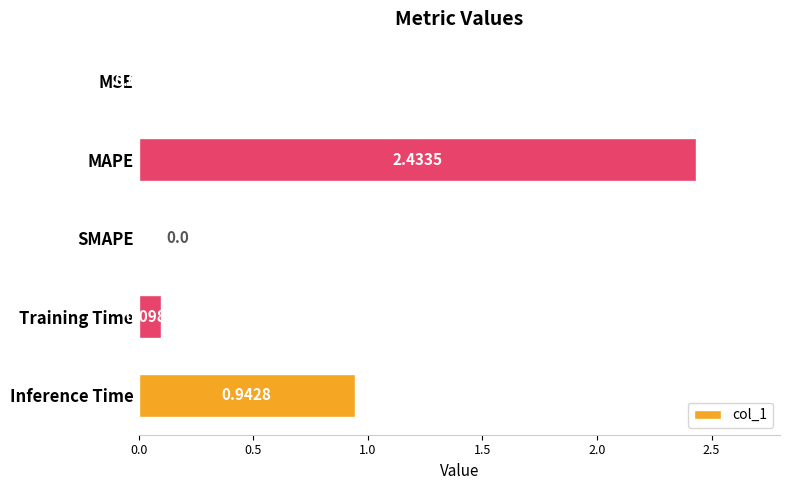

Where is the data nearest to the value 1?

Inference Time